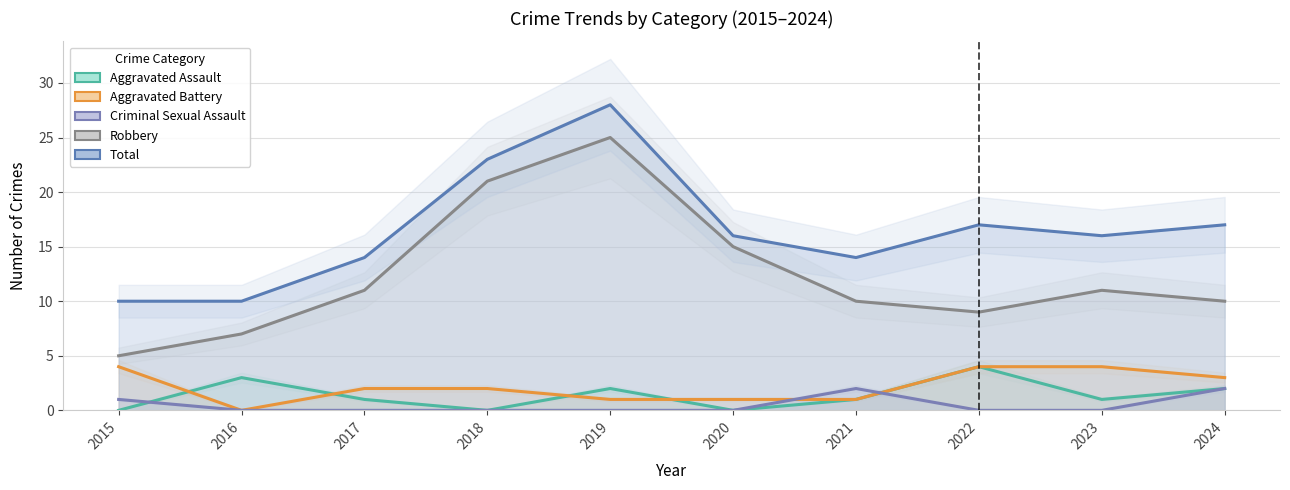

The Aggravated Battery series shows 4 at 2023. True or false?

True